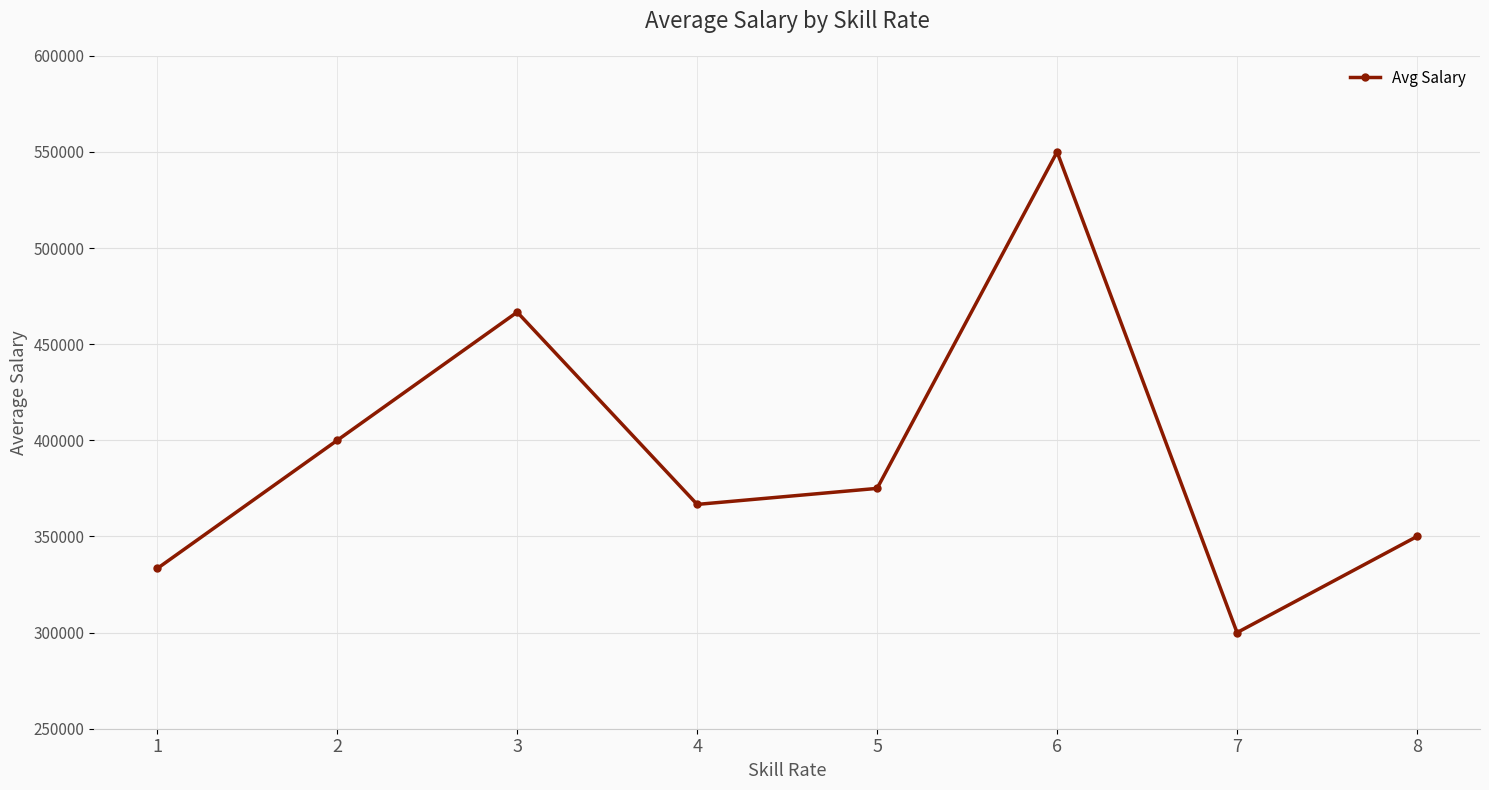

How many points are lower than both their immediate neighbors (excluding endpoints)?

2